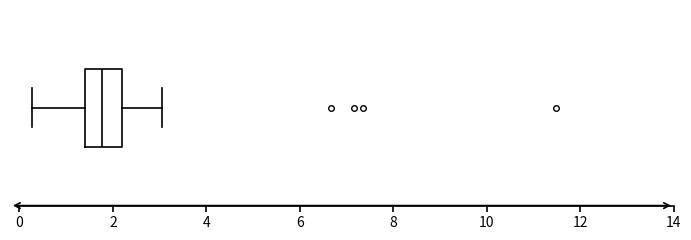

Where is the left edge of the box on the x-axis? The values are not printed on the chart, so give them approximately, as read against the axis.

1.4